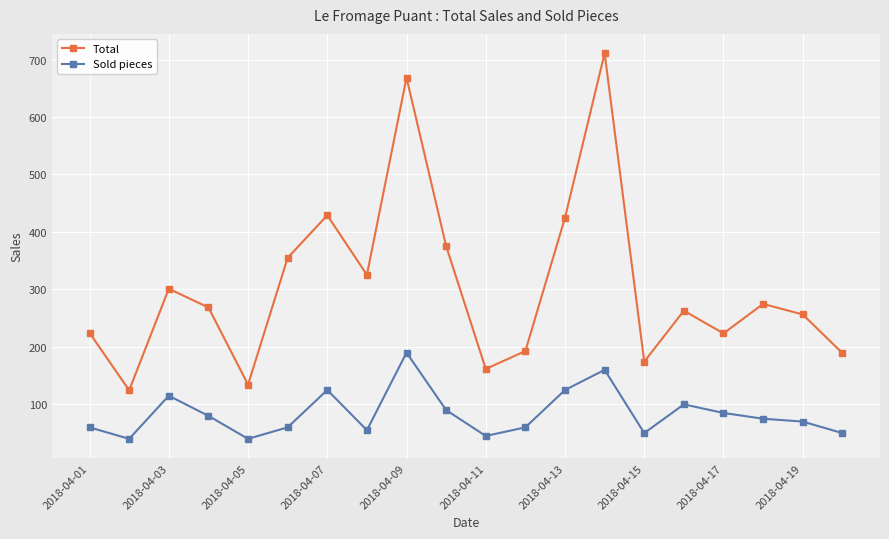

What is the minimum value shown in the chart?

40.0